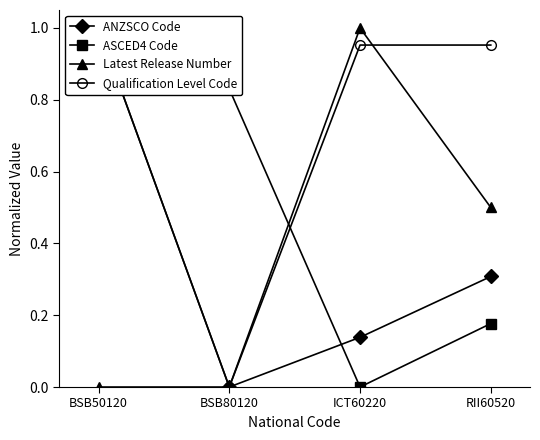

Which series has the largest range (max minus min)?

ANZSCO Code